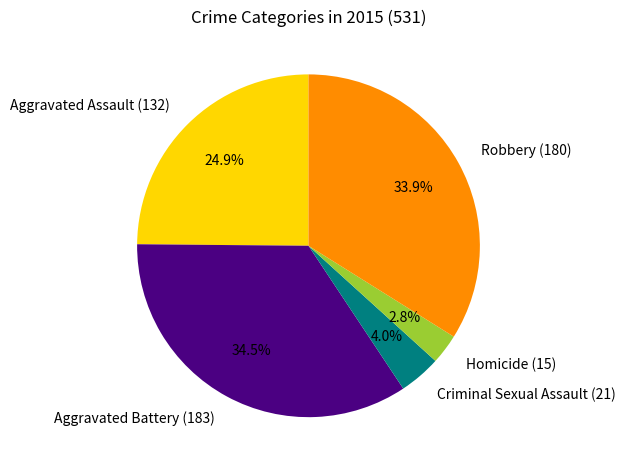

Rank the categories by value from highest to lowest.

Aggravated Battery (183), Robbery (180), Aggravated Assault (132), Criminal Sexual Assault (21), Homicide (15)